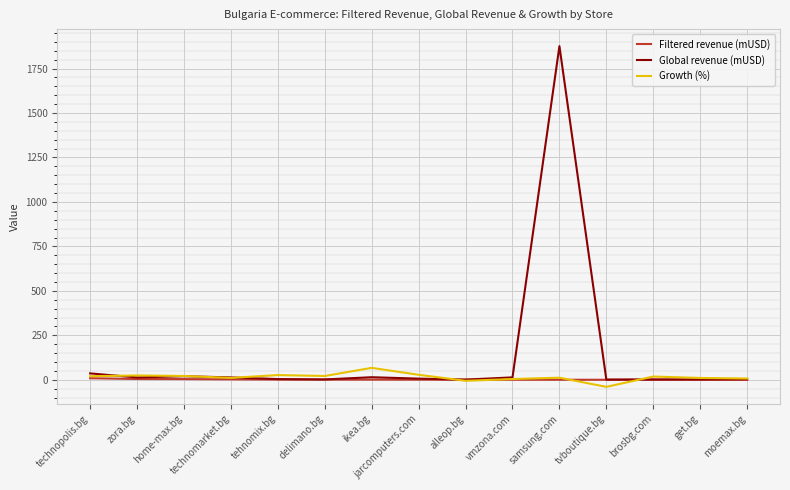

At which label does Global revenue (mUSD) first exceed 6?

technopolis.bg